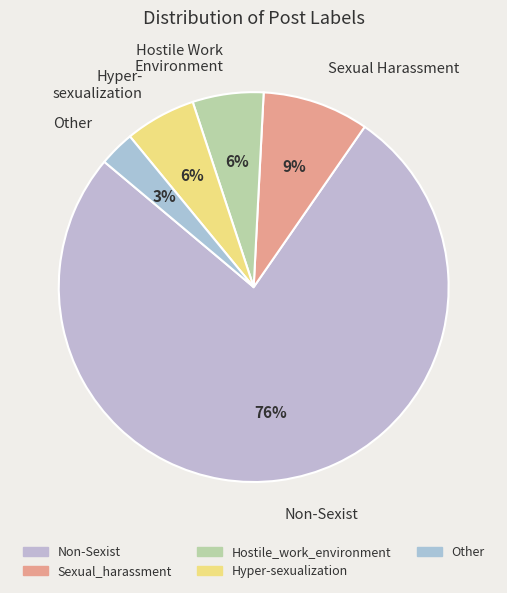

Between Other and Hyper- sexualization, which is larger?

Hyper- sexualization